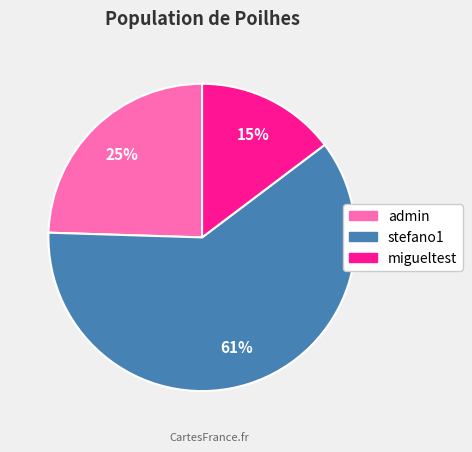

Is there a majority slice in this chart?

Yes